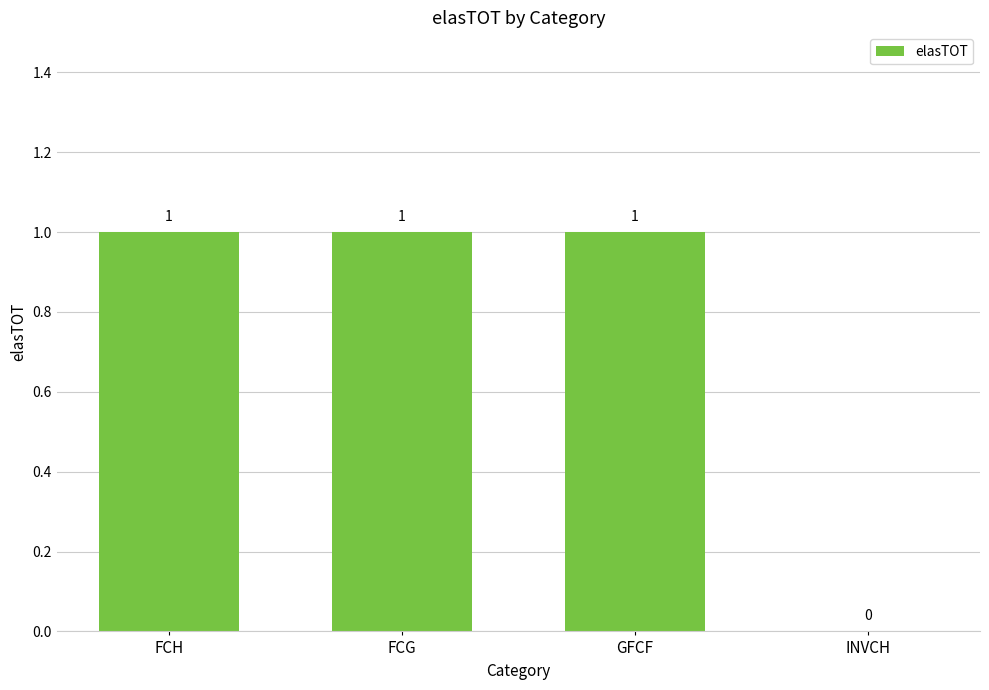

Between FCH and INVCH, which is larger?

FCH